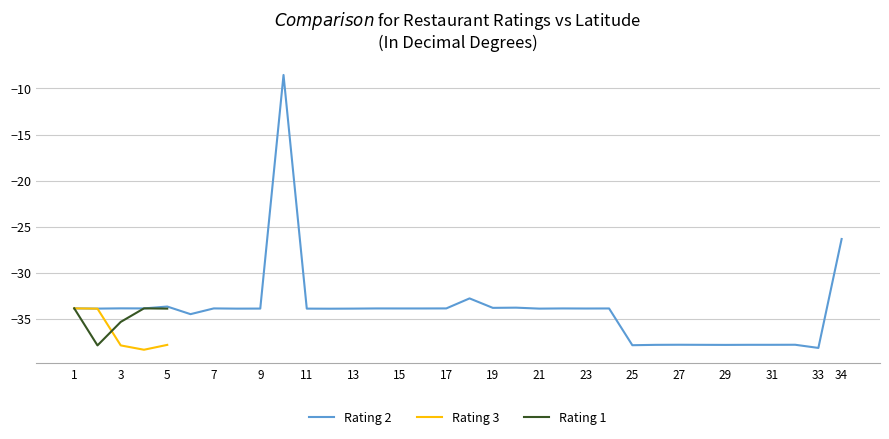

After their last crossing, which series has the higher values: Rating 1 or Rating 2?

Rating 2